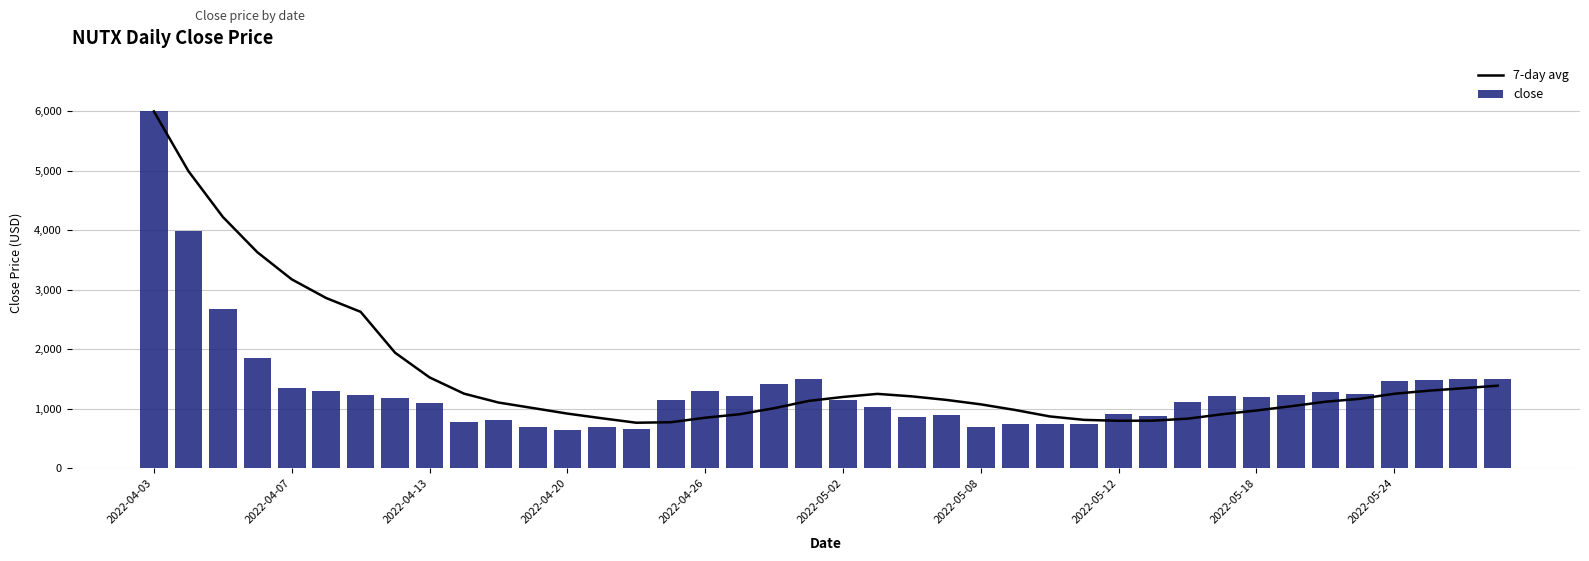

Reading left to right, what are all the values shown in this chart?

7-day avg: 6000.0	4998.0	4227.0	3634.5	3177.9	2864.0	2631.6	1944.2	1529.8	1257.0	1107.6	1015.1	921.6	843.2	768.2	776.4	852.4	910.9	1012.3	1134.6	1201.3	1253.1	1211.1	1151.8	1077.0	982.1	874.1	816.2	800.8	803.4	836.4	910.1	973.9	1044.9	1121.1	1169.8	1255.1	1306.9	1347.9	1390.9
close: 6000.0	3996.0	2685.0	1857.0	1351.5	1294.5	1237.5	1188.0	1095.0	775.5	811.5	703.5	640.5	688.5	663.0	1152.0	1308.0	1221.0	1413.0	1497.0	1155.0	1026.0	858.0	892.5	697.5	748.5	741.0	750.0	918.0	876.0	1123.5	1213.5	1195.5	1237.5	1284.0	1258.5	1473.0	1486.5	1500.0	1497.0